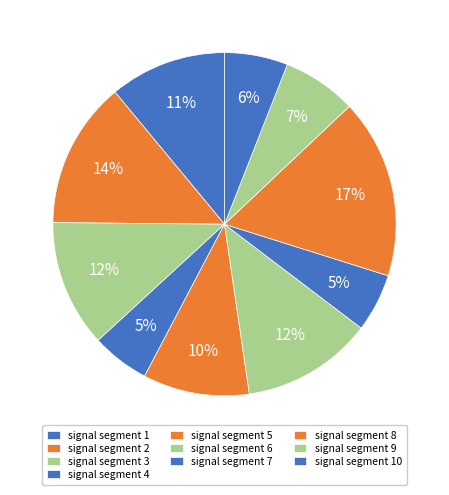

How much of the chart is everything except signal segment 10?

94.0%